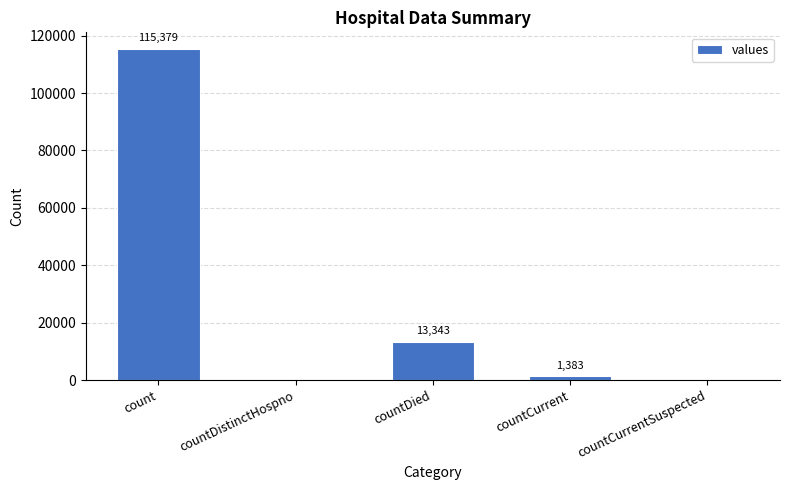

The value at countDistinctHospno is -71312. True or false?

False